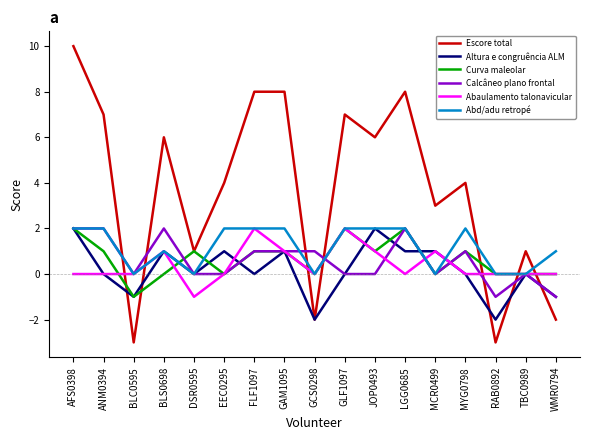

What are all the series names shown in the legend?

Escore total, Altura e congruência ALM, Curva maleolar, Calcâneo plano frontal, Abaulamento talonavicular, Abd/adu retropé